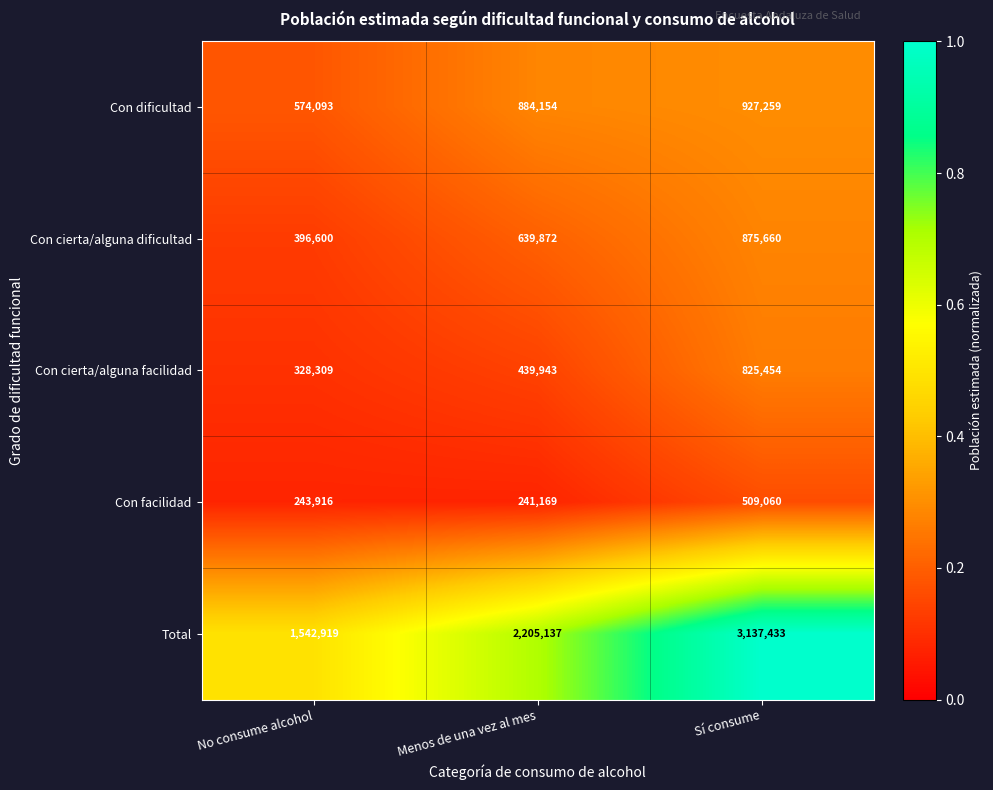

True or false: Con facilidad has a value of 509060 at Sí consume.

True